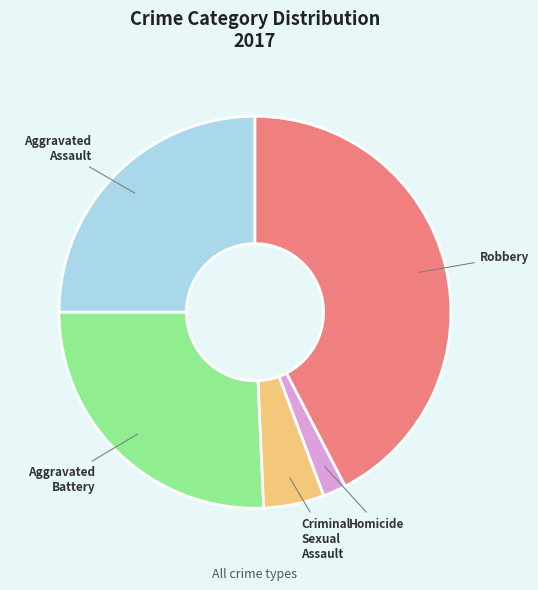

Is there any slice that represents more than half of the pie?

No